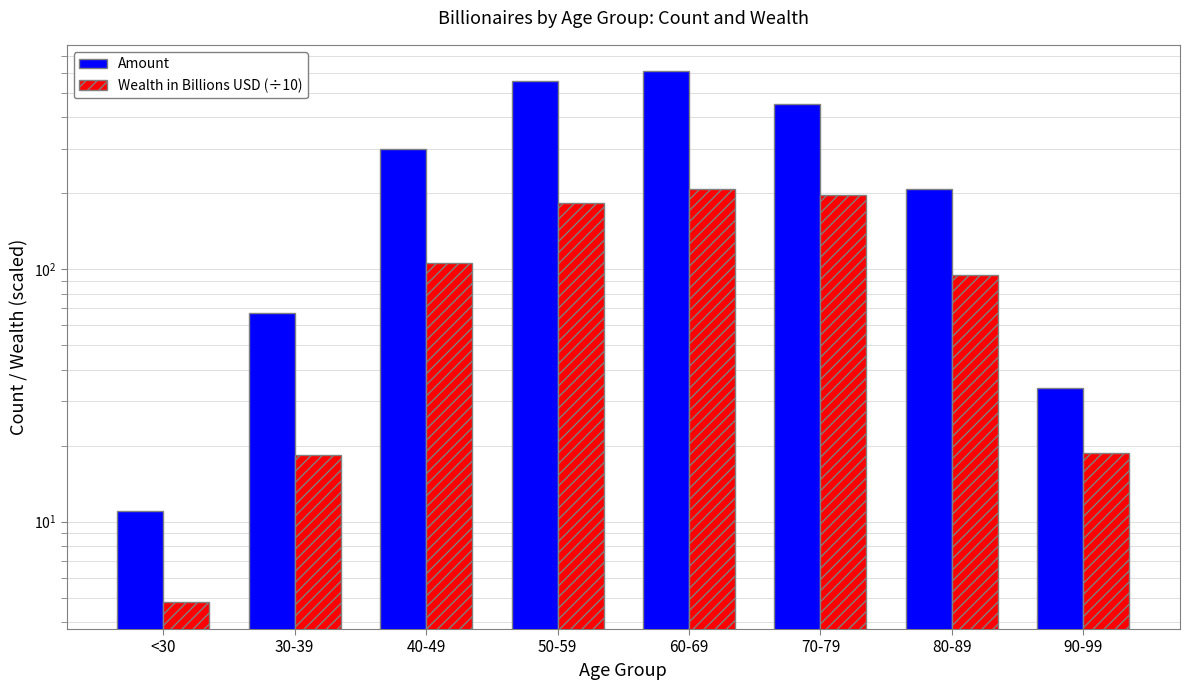

What is the total value across all series at 60-69?

815.2